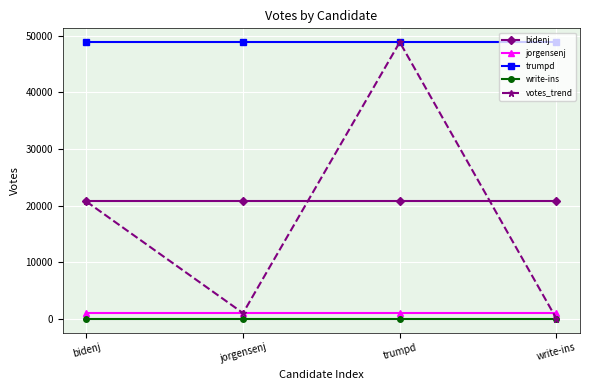

What is the highest value of the votes_trend series?

48871